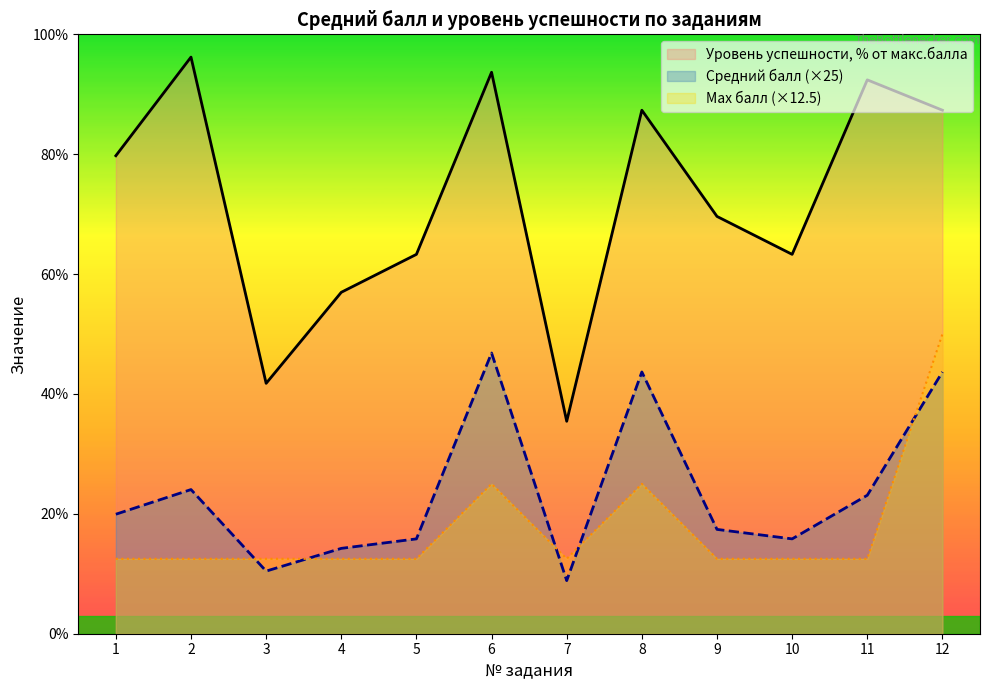

What are all the series names shown in the legend?

Уровень успешности, % от макс.балла, Средний балл (×25), Max балл (×12.5)